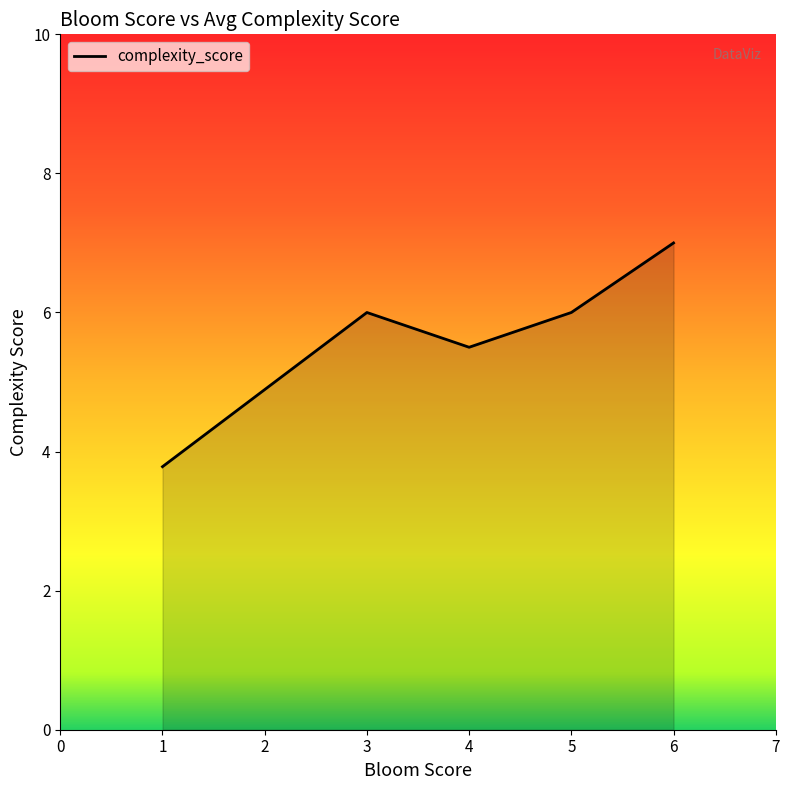

Reading left to right, extract all data points from this chart.

3.8	6.0	5.5	6.0	7.0